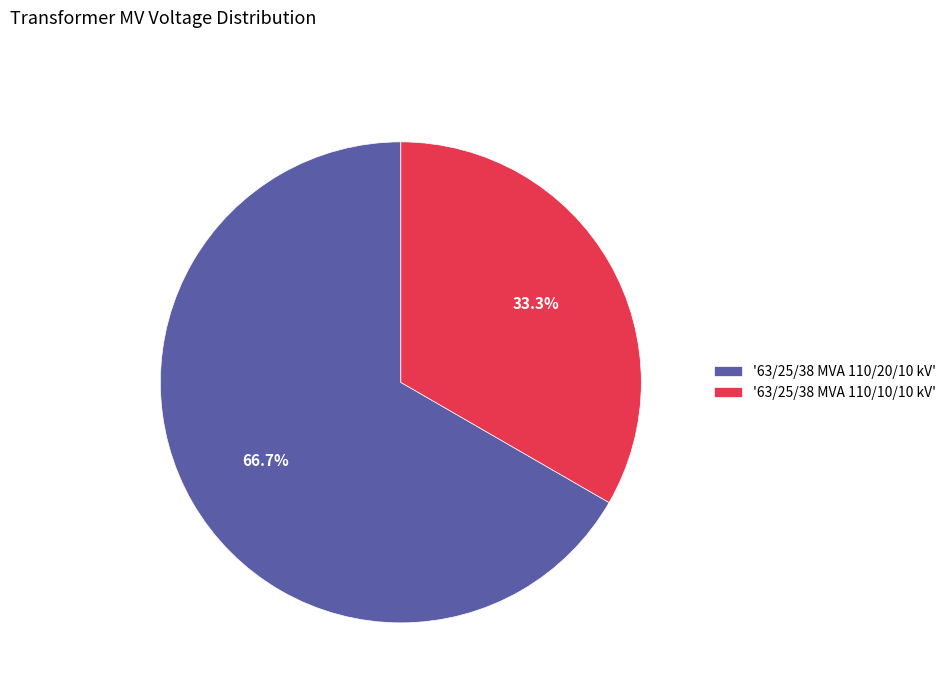

Which category has the biggest portion of the pie?

'63/25/38 MVA 110/20/10 kV'